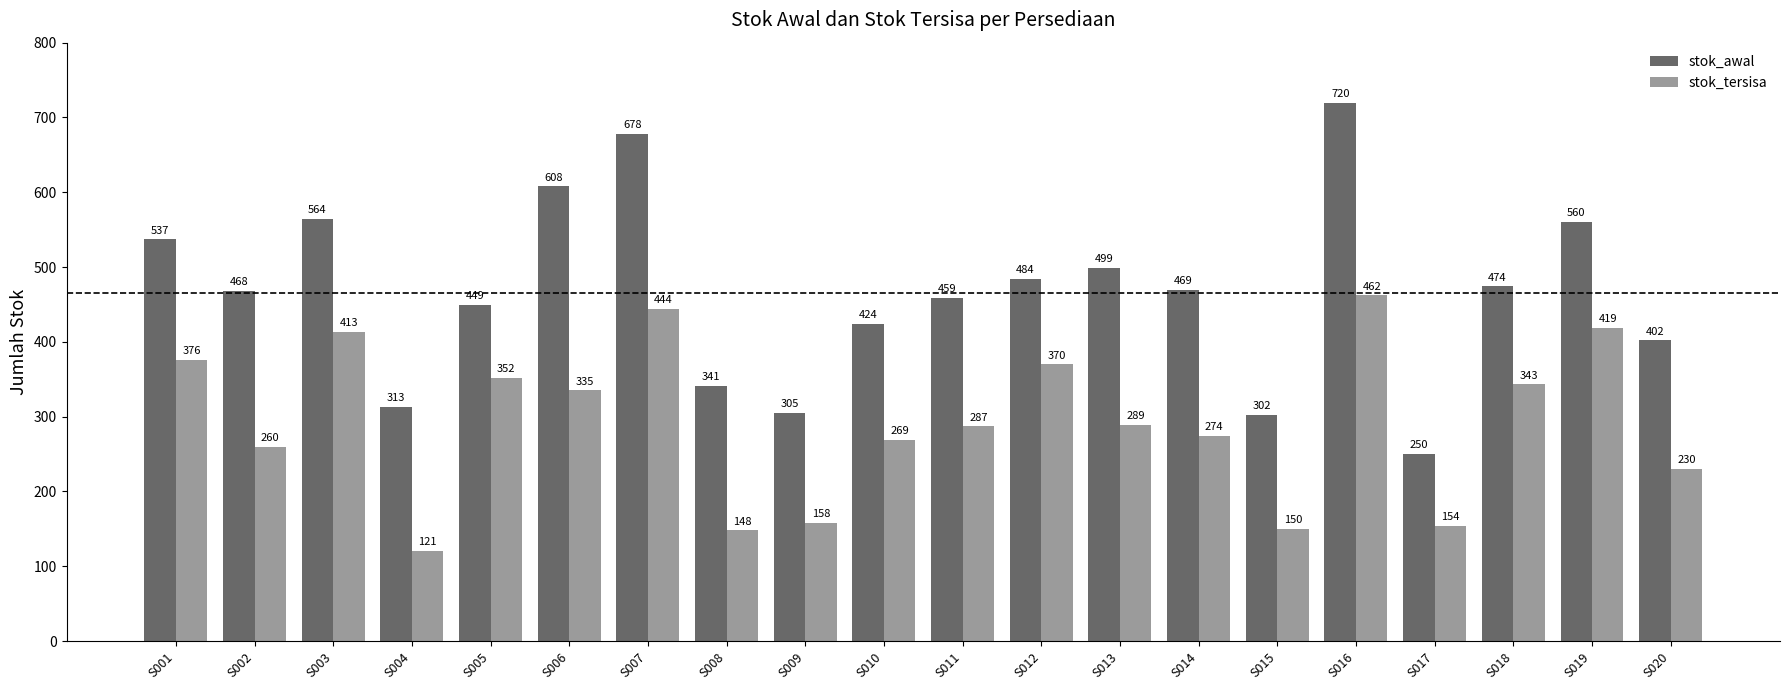

The stok_awal series shows 841 at S012. True or false?

False